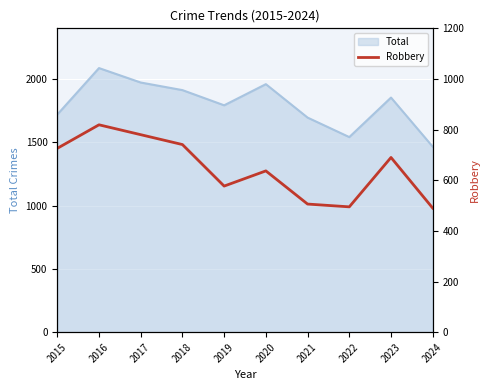

Where does the data first go above 690?

2015